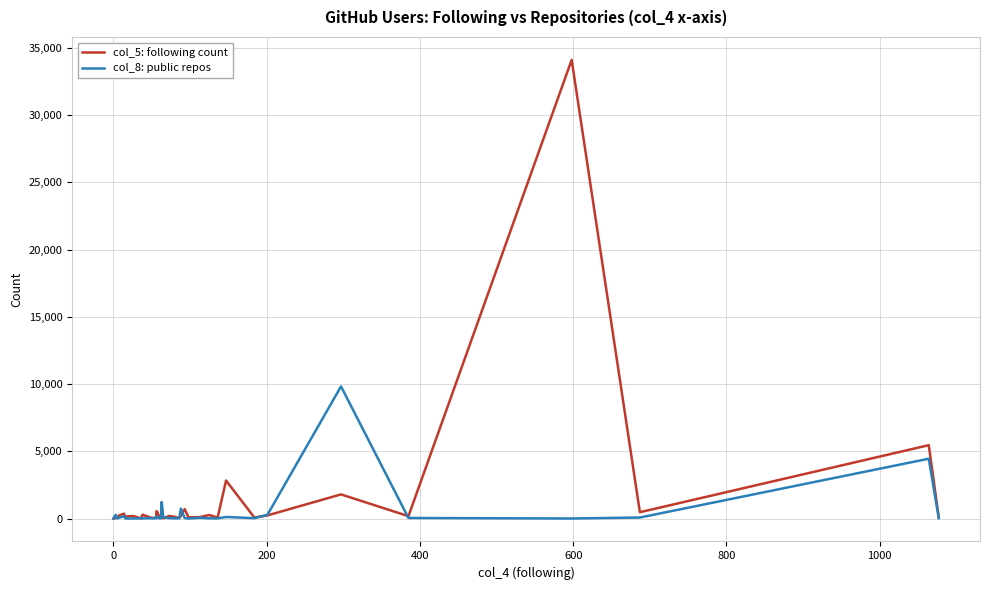

Is this an area chart (filled region under the line)?

No